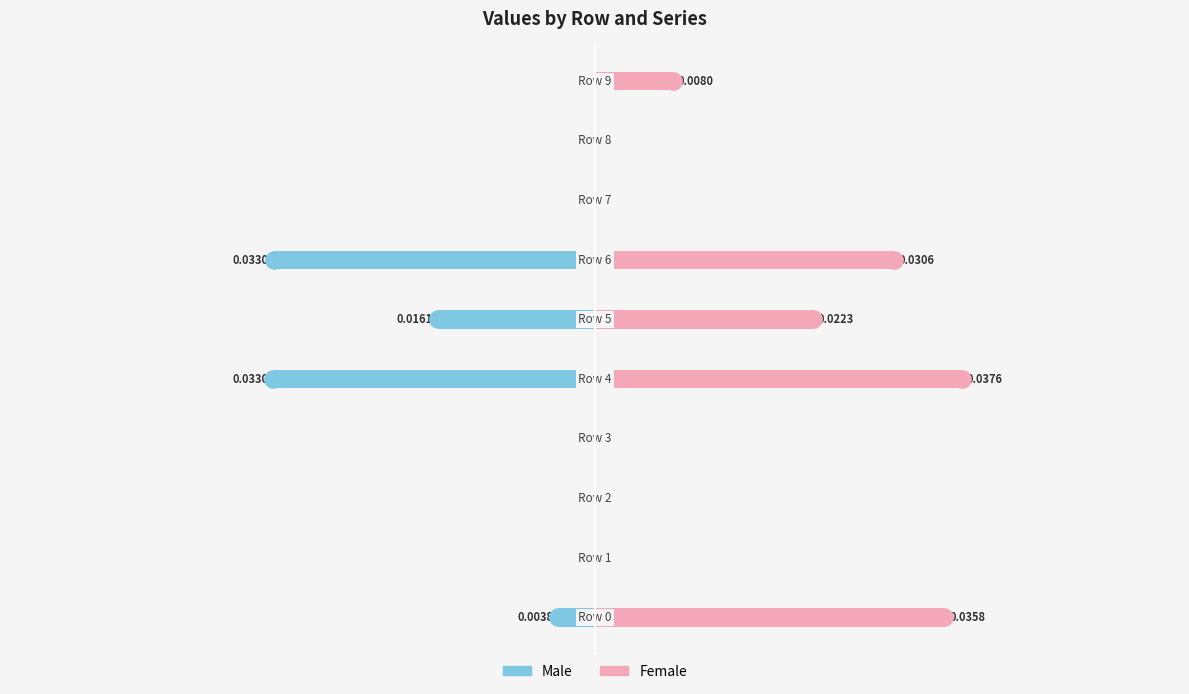

Which series has the largest Y range (max minus min)?

Female